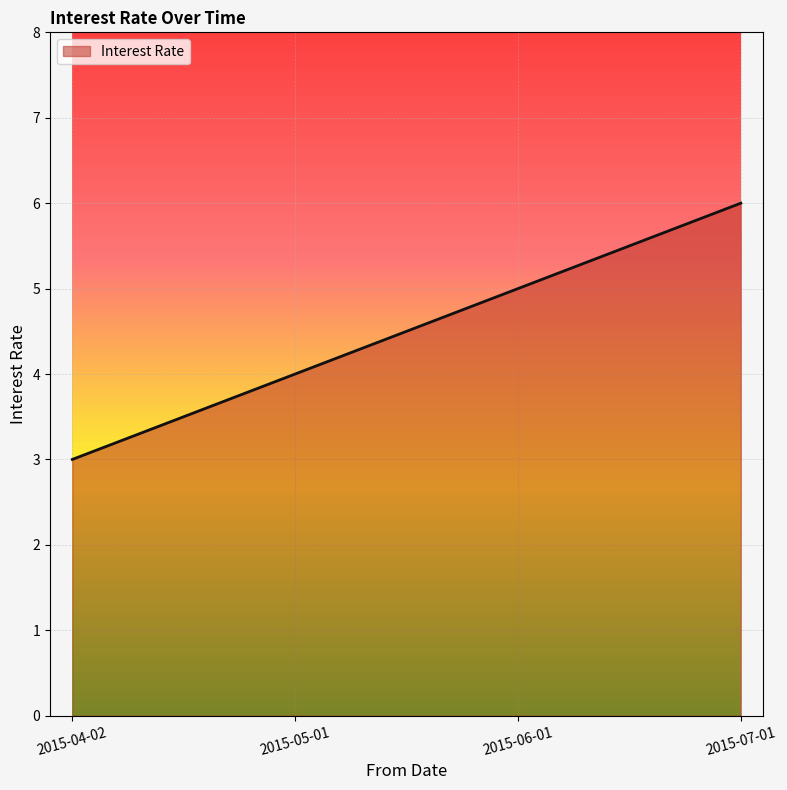

Rank the categories by value from lowest to highest.

2015-04-02, 2015-05-01, 2015-06-01, 2015-07-01